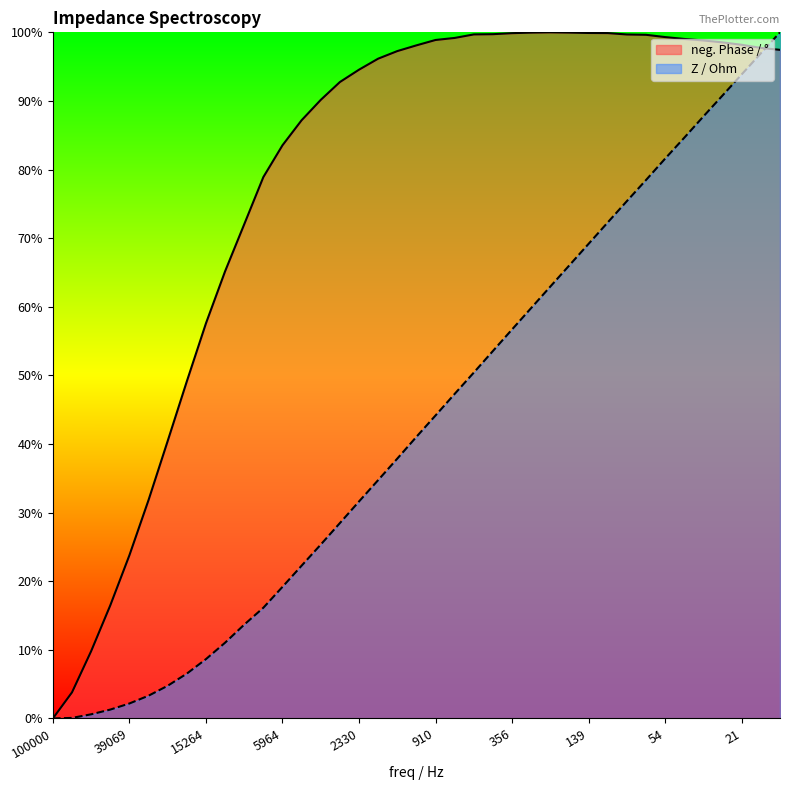

Which label corresponds to the smallest value in the chart?

100000